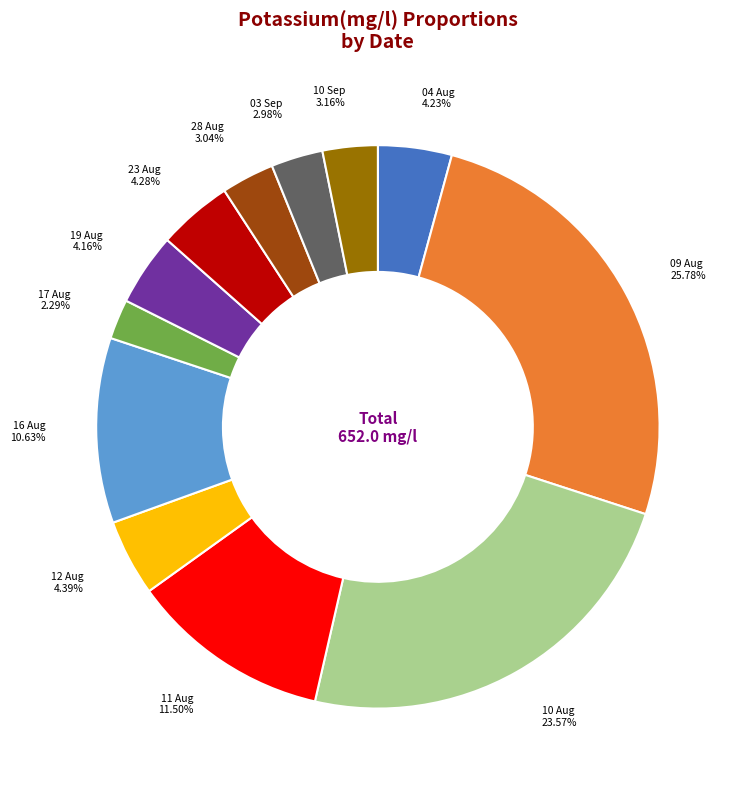

Is there any slice that represents more than half of the pie?

No